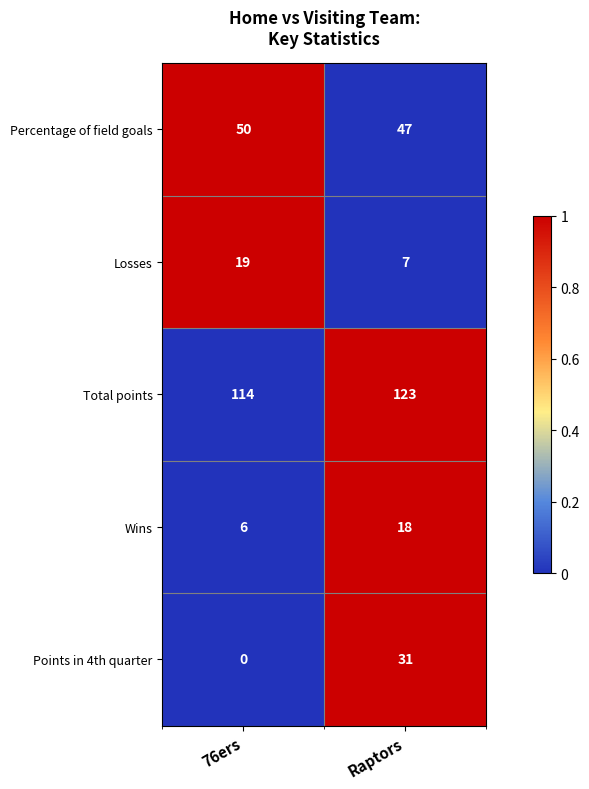

How many values in the Points in 4th quarter series are below 31?

1